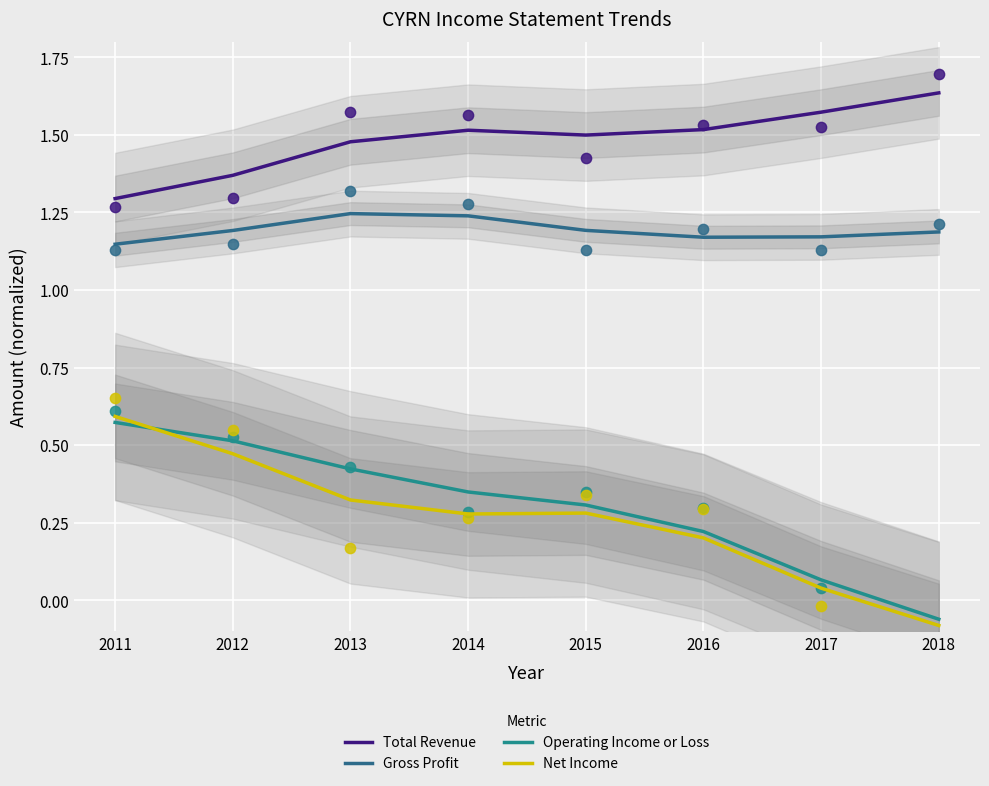

At how many categories does at least one series exceed 0?

8